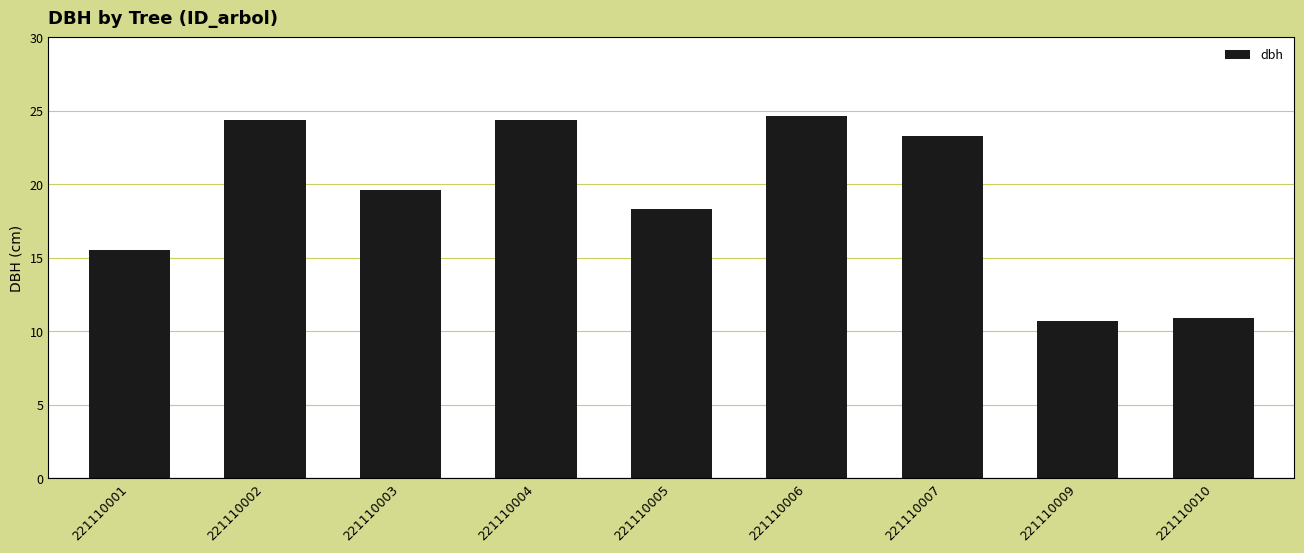

How many bars are there in total?

9